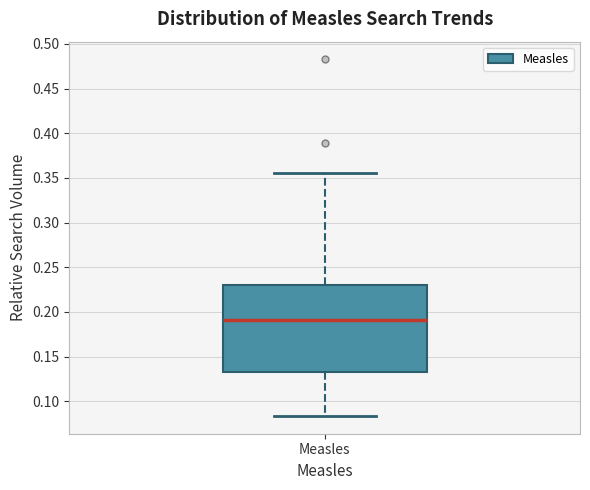

Read this box plot against the y-axis: the position of the median line, the range covered by the box, and the ends of both whiskers. The values are not printed on the chart, so give them approximately, as read against the axis.

median 0.190, box 0.135 to 0.230, whiskers 0.085 to 0.355